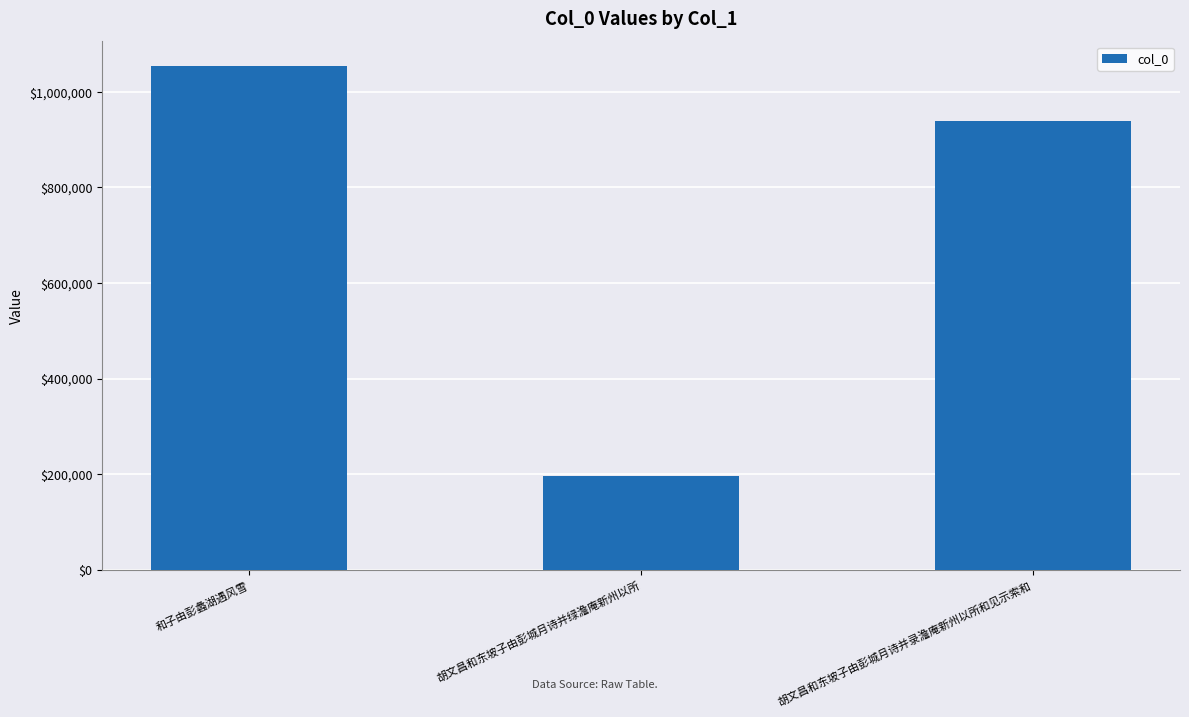

Rank the categories by value from highest to lowest.

和子由彭蠡湖遇风雪, 胡文昌和东坡子由彭城月诗并录澹庵新州以所和见示索和, 胡文昌和东坡子由彭城月诗并绿澹庵新州以所